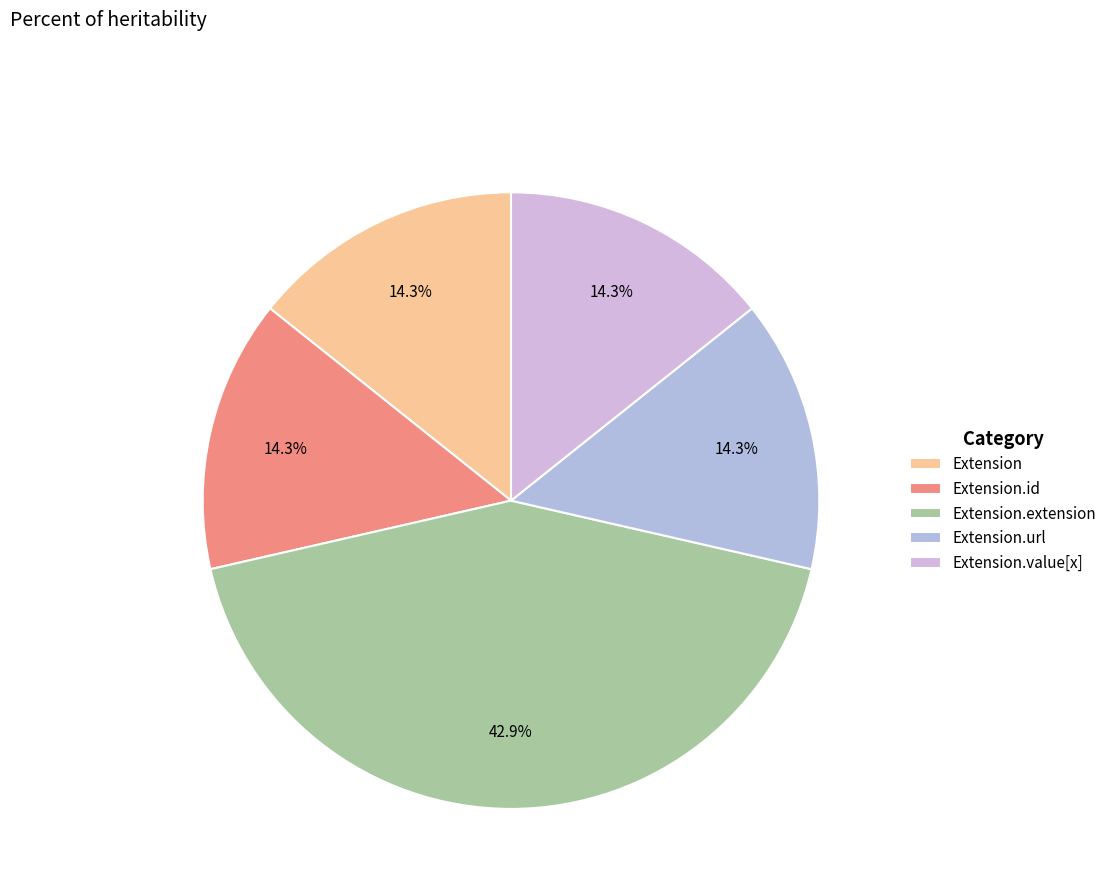

What percentage is the Extension.url slice, to the nearest percent?

14%